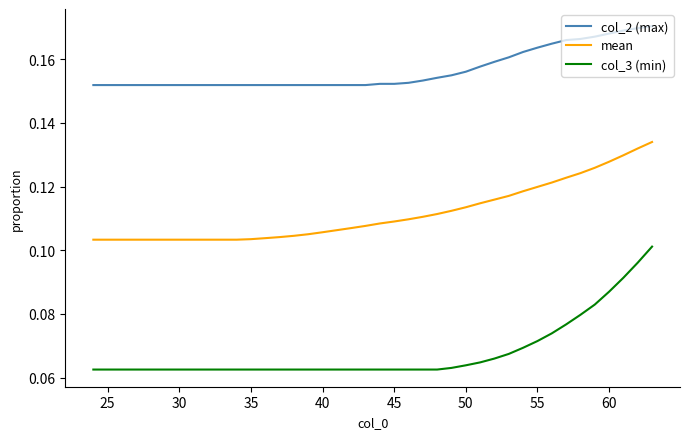

What are all the series names shown in the legend?

col_2 (max), mean, col_3 (min)